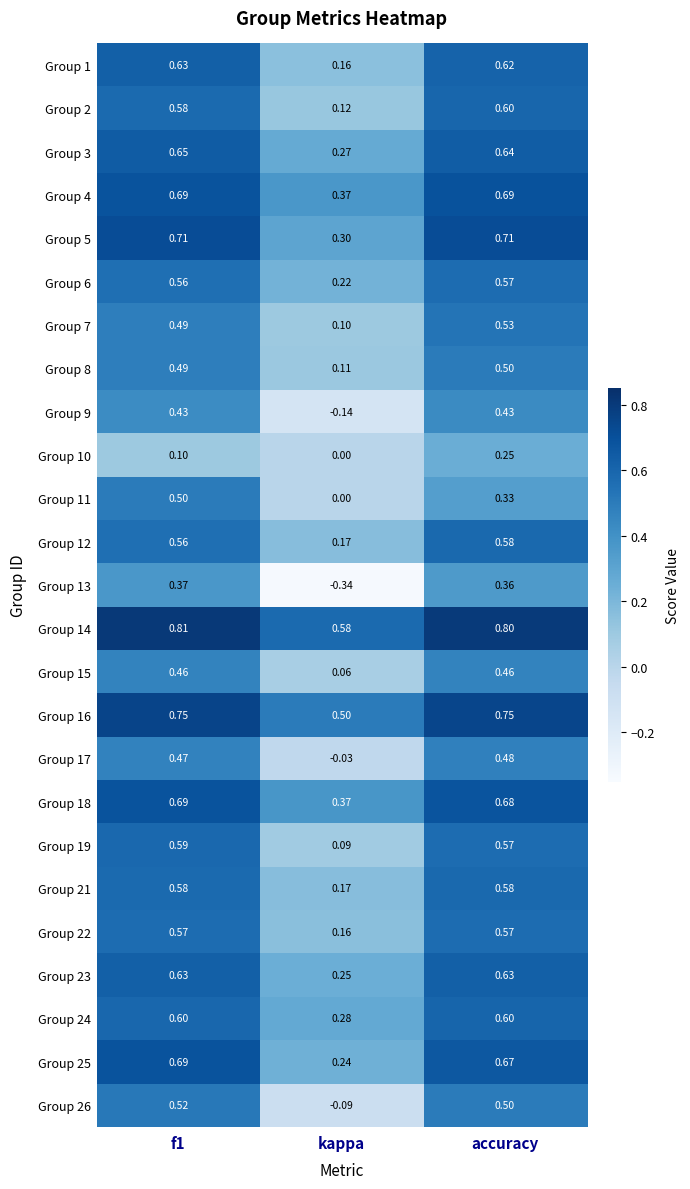

Which label corresponds to the smallest value in the chart?

kappa